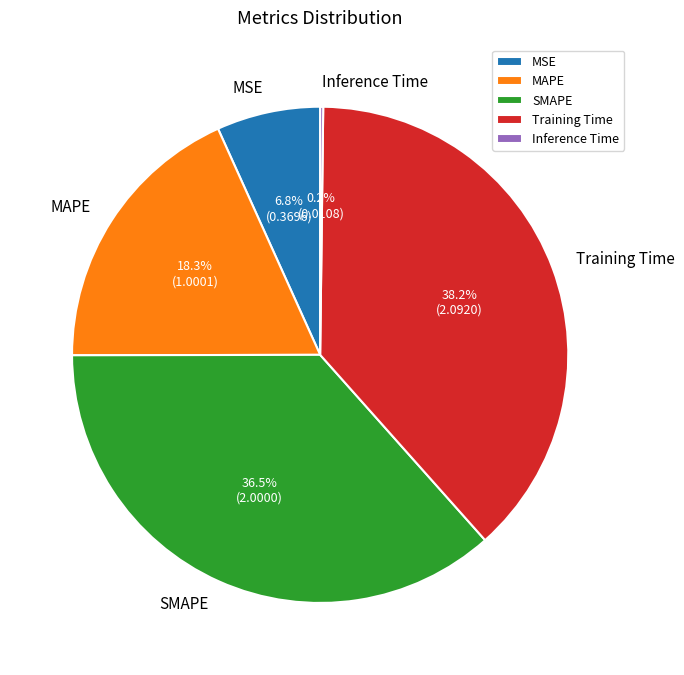

Is there a majority slice in this chart?

No